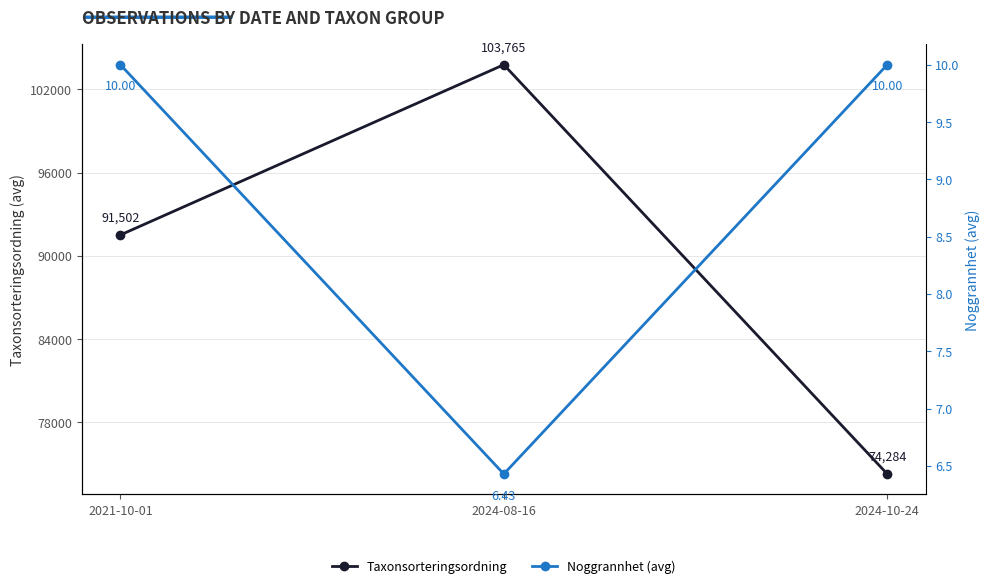

What is the minimum value shown in the chart?

6.4